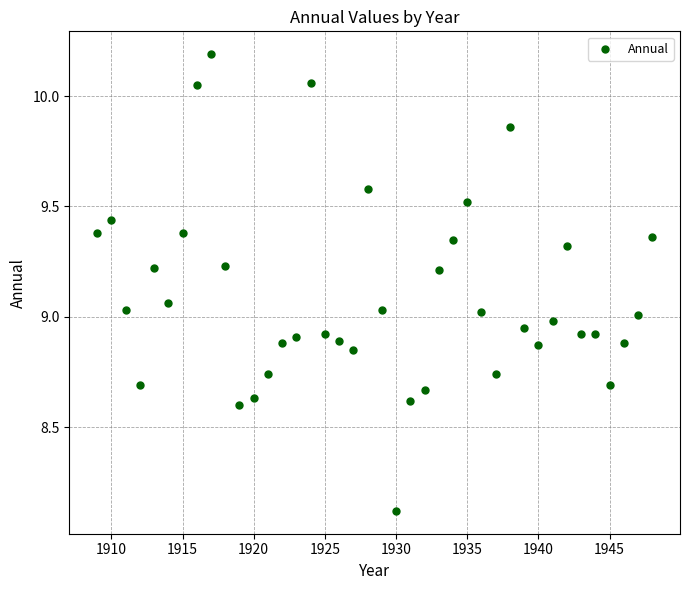

What is the range of Y values (max minus min)?

2.1